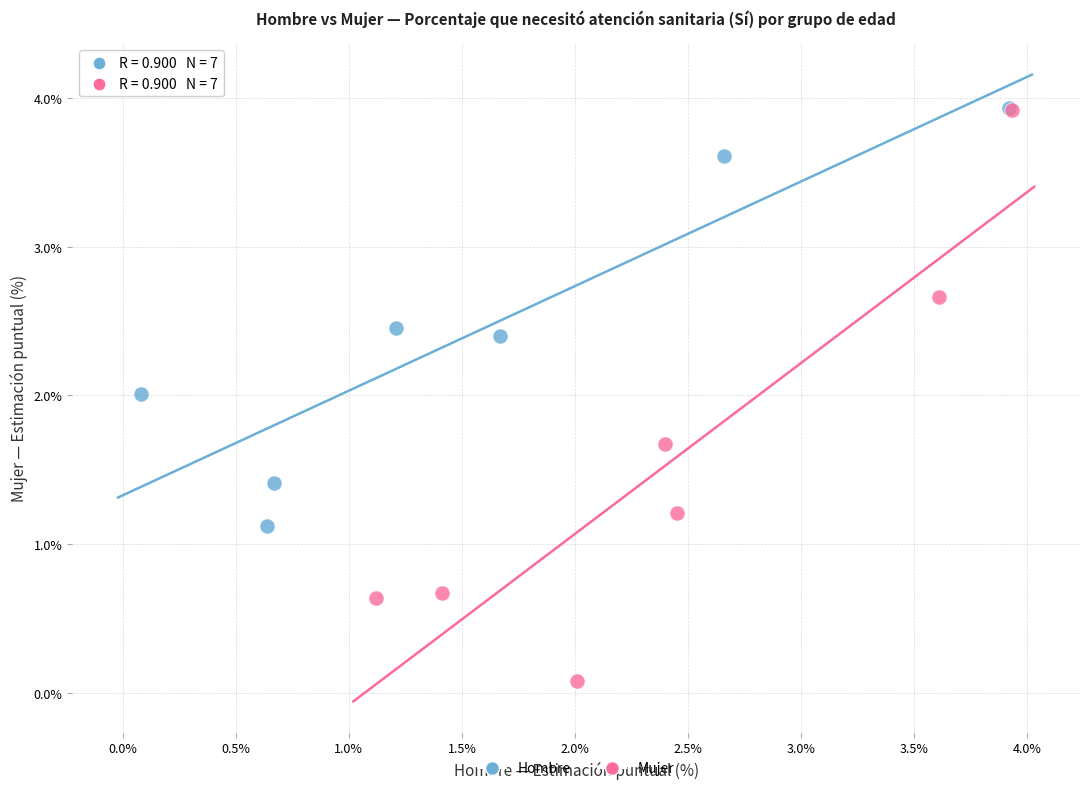

Which series has the widest spread of Y values?

Mujer